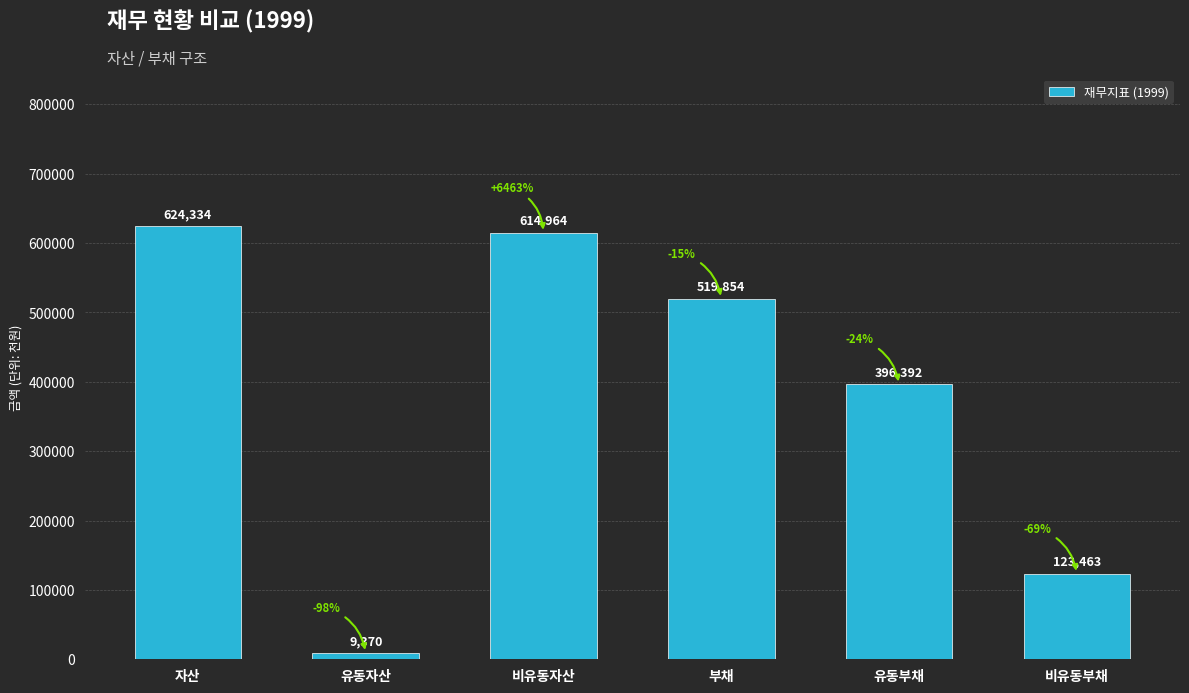

What is the sum of the values at 비유동부채 and 유동부채?

519855